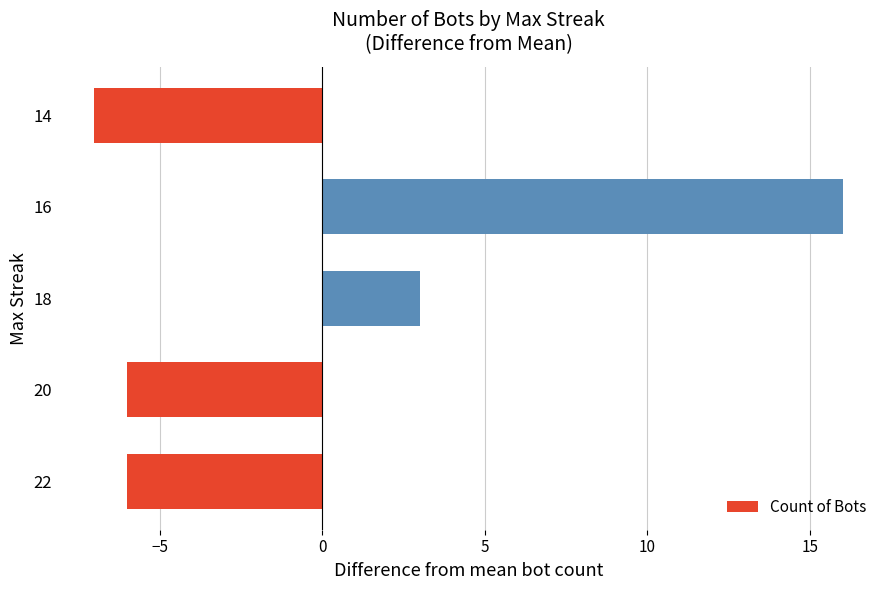

The value at 18 is 2. True or false?

False